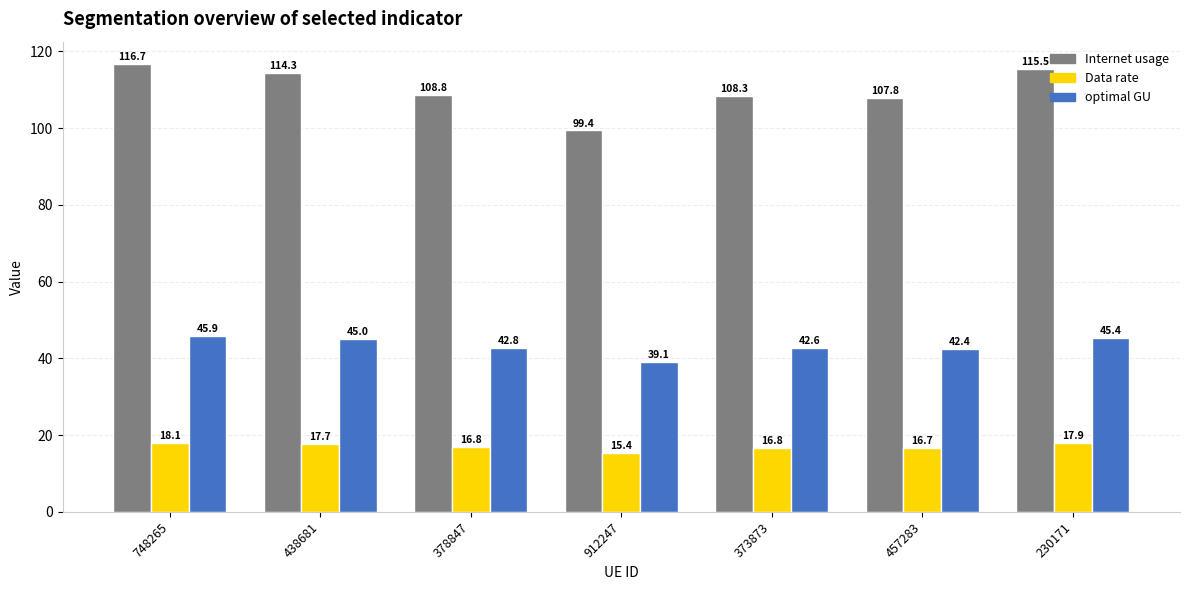

Which series has the largest range (max minus min)?

Internet usage